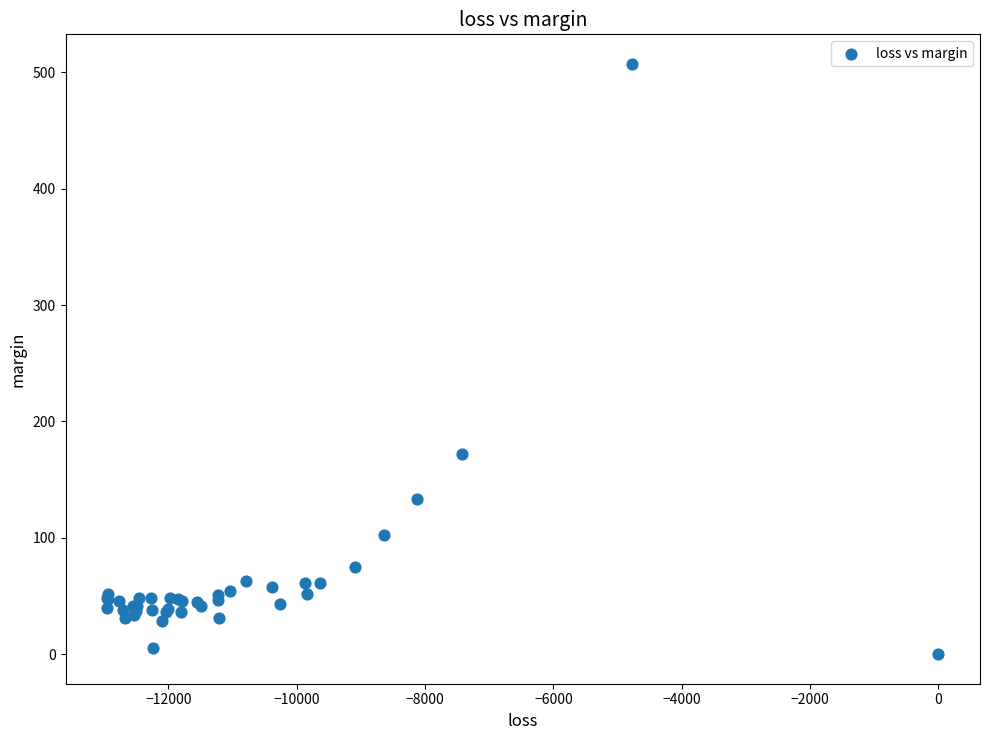

What Y value in the scatter plot is closest to 253?

172.0